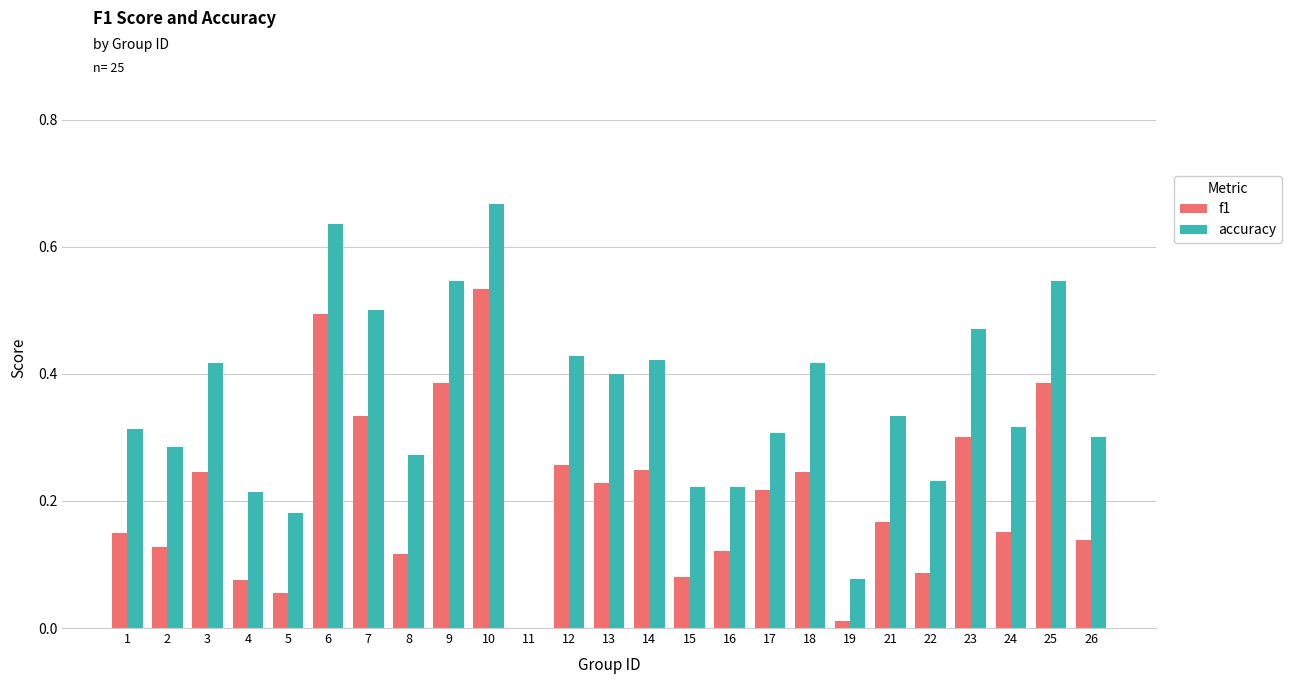

Are the bars horizontal?

No